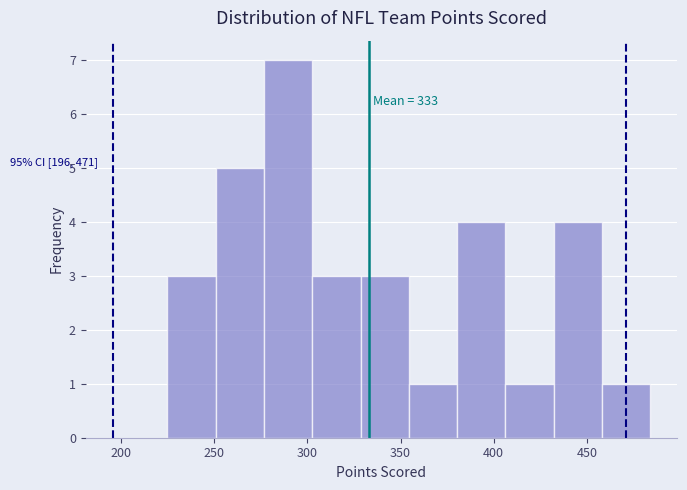

Which range on the x-axis has the tallest bar?

275 to 305